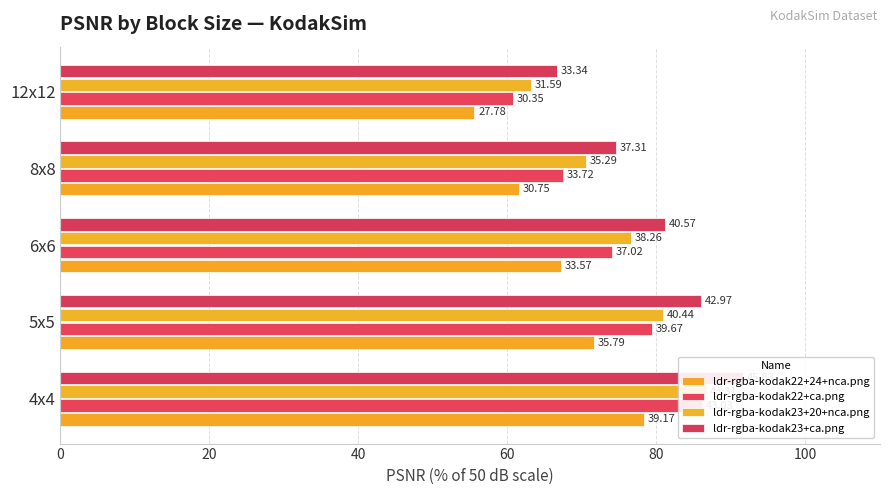

At how many categories does at least one series exceed 59?

5